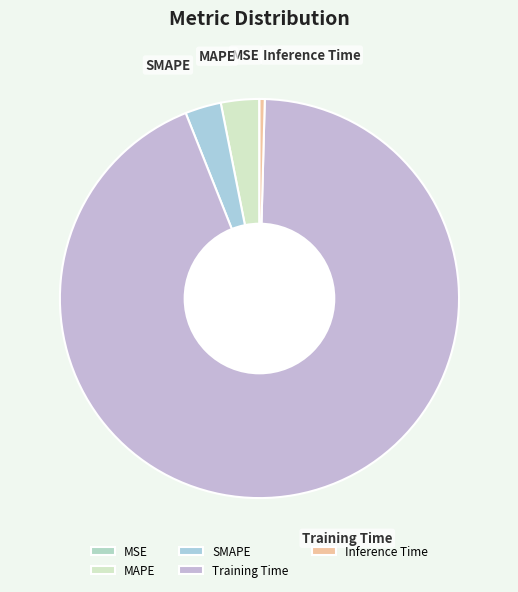

Is it true that Inference Time is 0% of the pie?

True